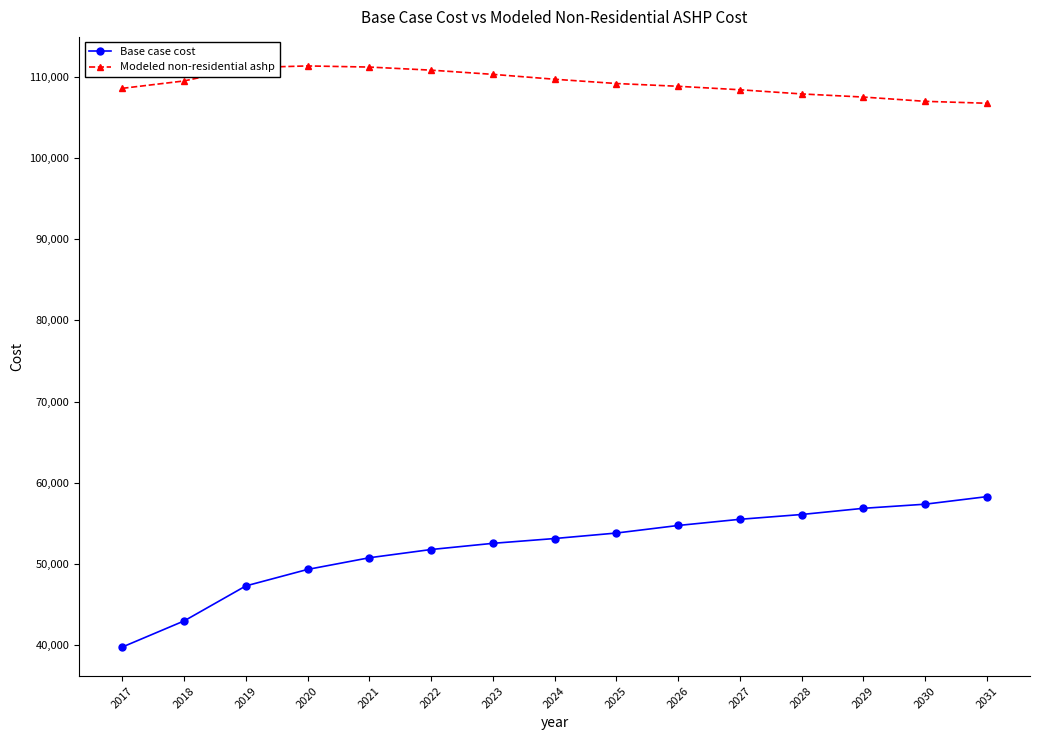

What is the value of the Base case cost point at the 9th from the left?

53808.4